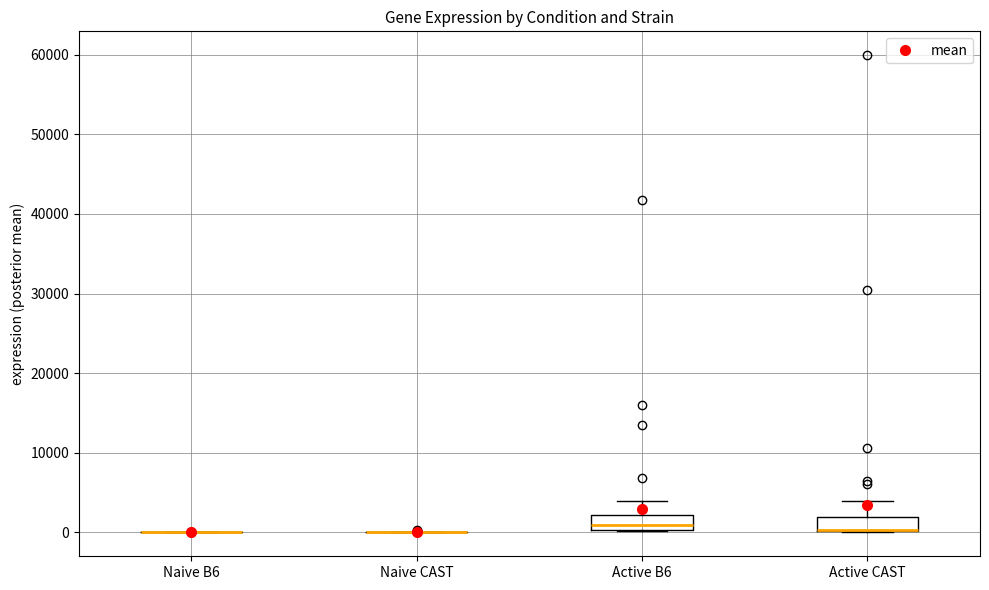

Reading left to right, read every box against the y-axis: the position of its median line, the range the box covers, and the ends of its whiskers. The values are not printed on the chart, so give them approximately, as read against the axis.

Naive B6: box collapsed to a line at 0, whiskers 0 to 0
Naive CAST: box collapsed to a line at 0, whiskers 0 to 0
Active B6: median 1000, box 0 to 2000, whiskers 0 to 4000
Active CAST: median 0 (drawn on the box's lower edge), box 0 to 2000, whiskers 0 to 4000